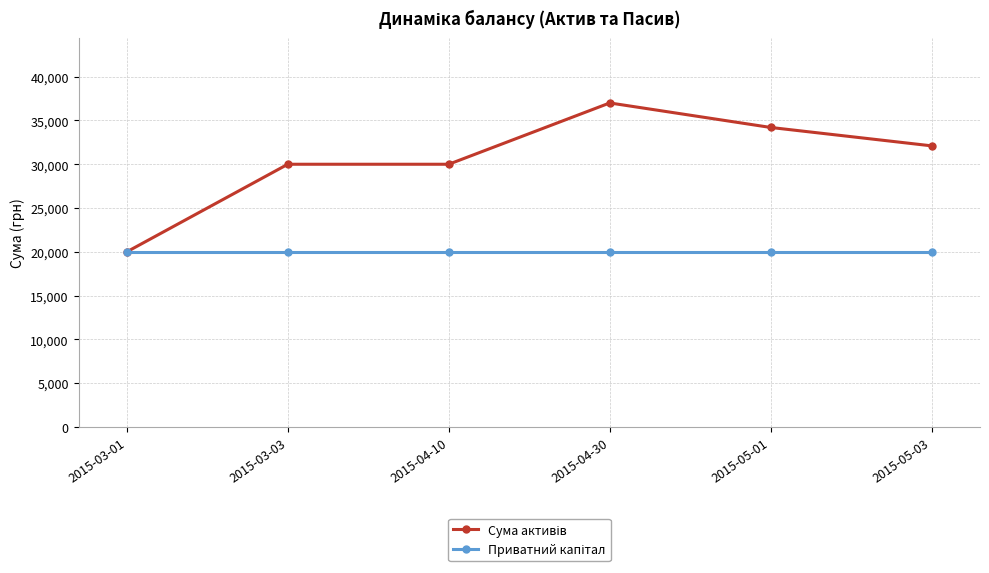

What is the greatest value displayed?

37000